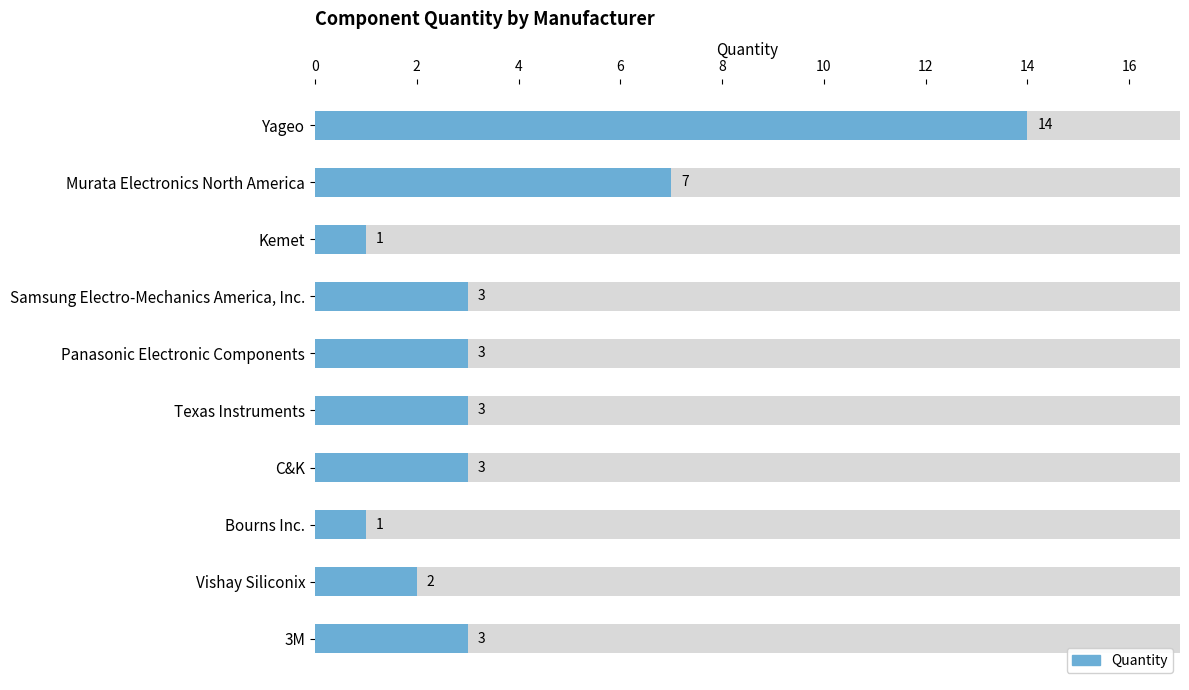

What is the sum of all values?

40